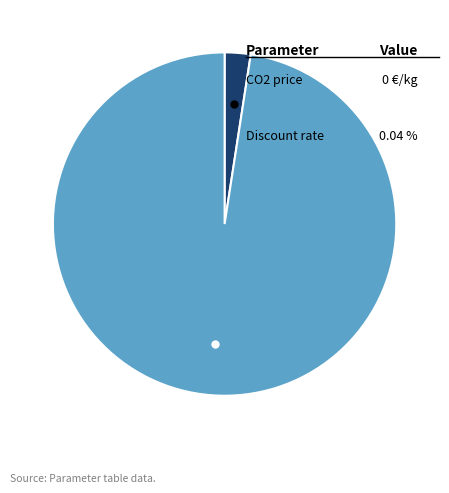

Count the number of slices in the pie.

2